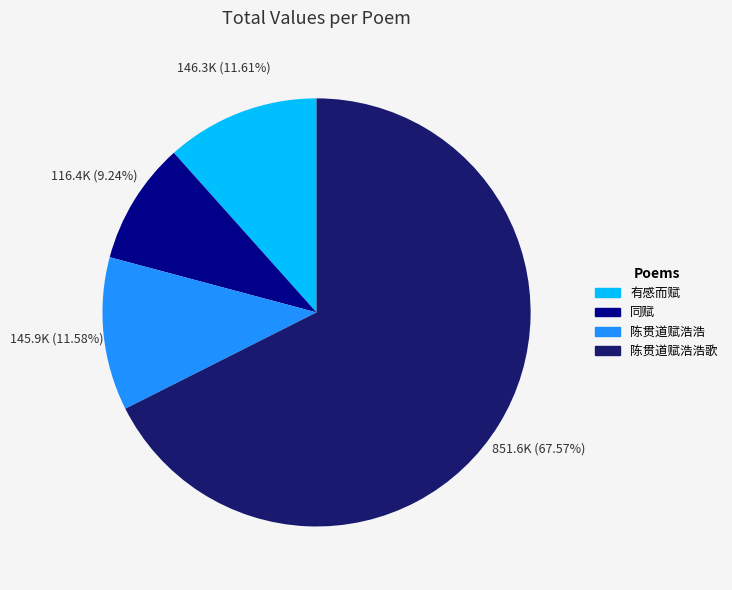

Is there a majority slice in this chart?

Yes